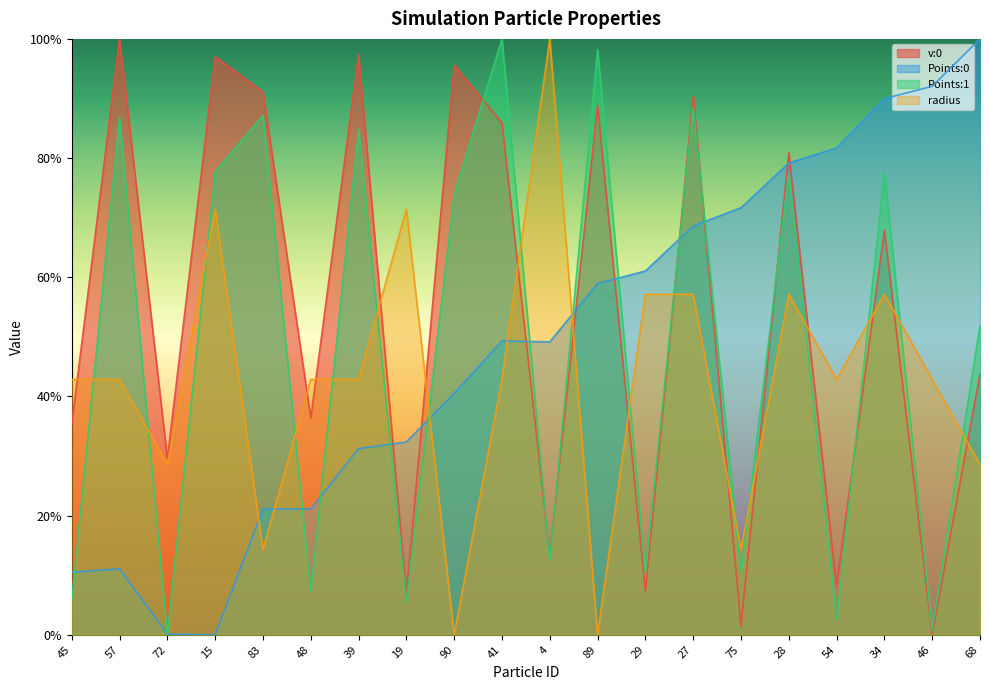

Does the chart display data point markers on the line(s)?

No